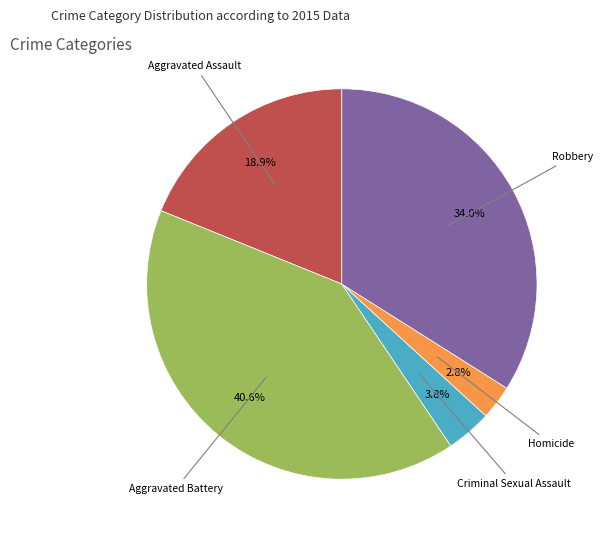

Does any single category account for the majority?

No